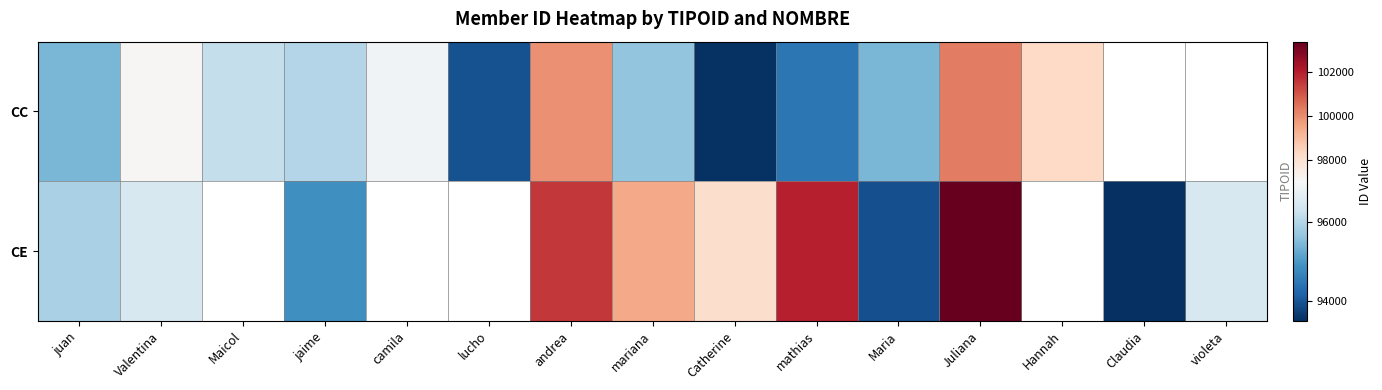

What is the maximum value for CE?

103369.0